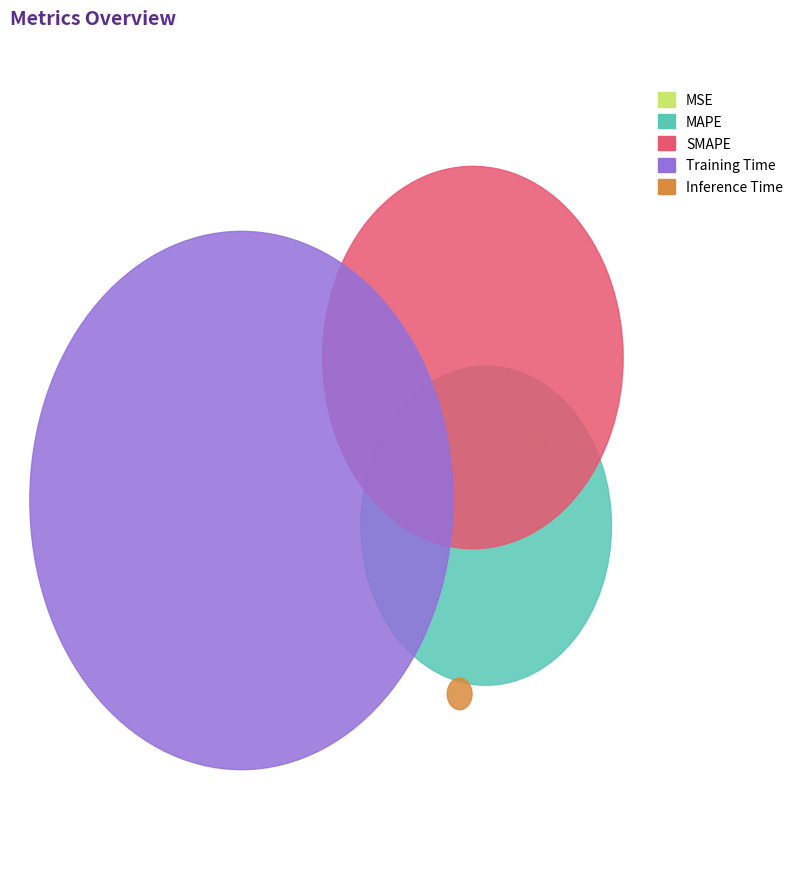

What percentage is the Training Time slice, to the nearest percent?

54%